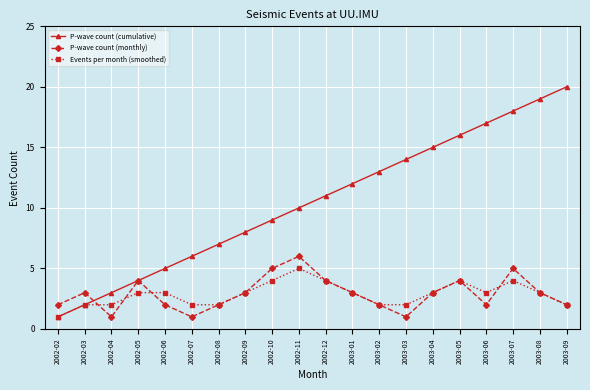

Is this an area chart (filled region under the line)?

No